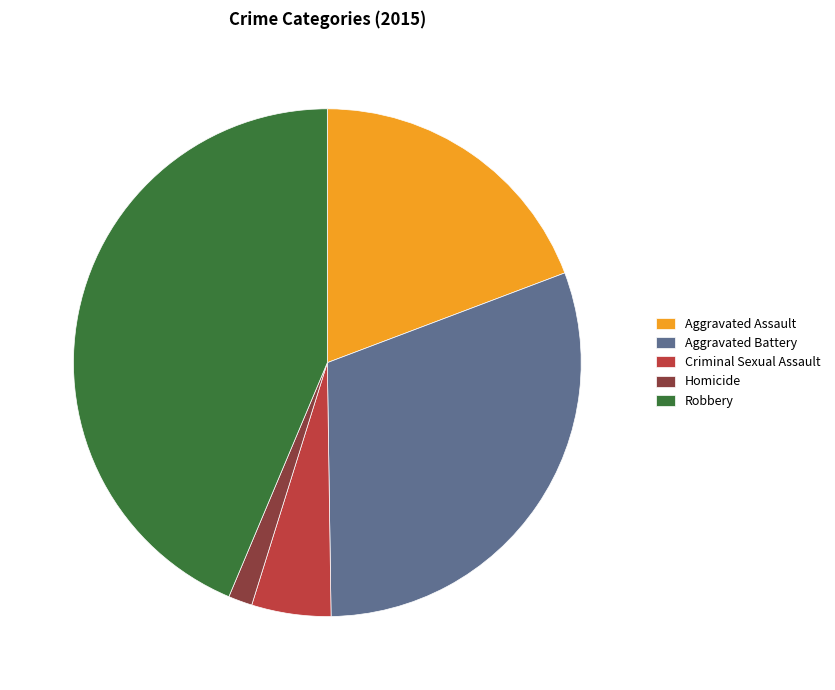

Does Aggravated Assault account for over 50% of the chart?

No